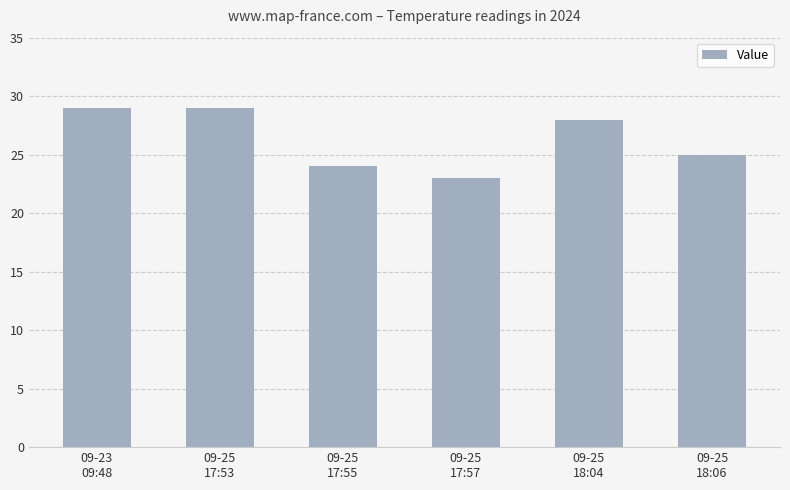

What is the approximate value at 09-23
09:48?

29